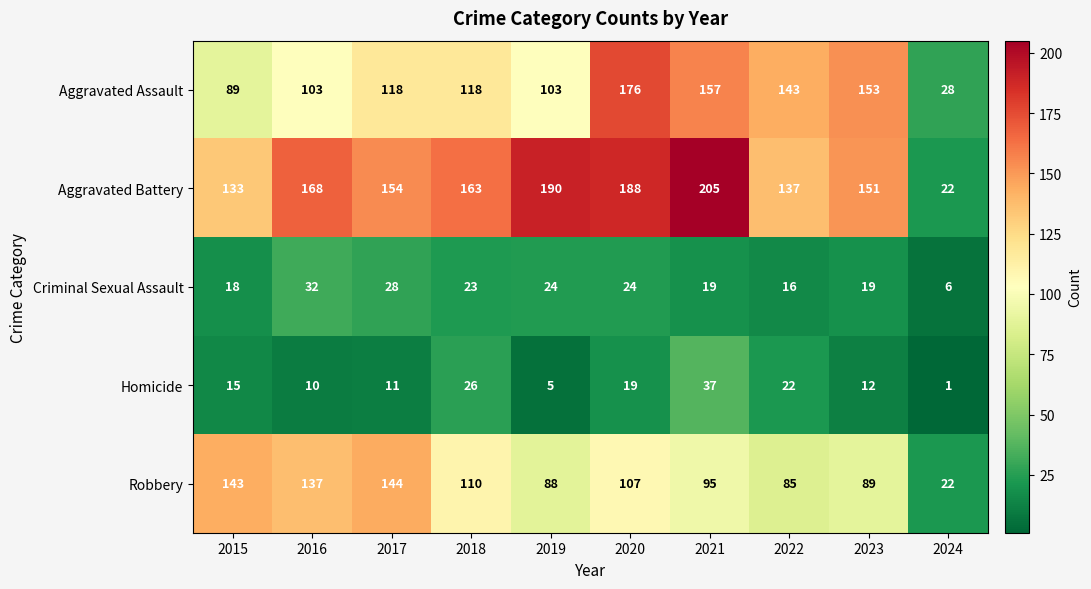

Which series has the largest range (max minus min)?

Aggravated Battery